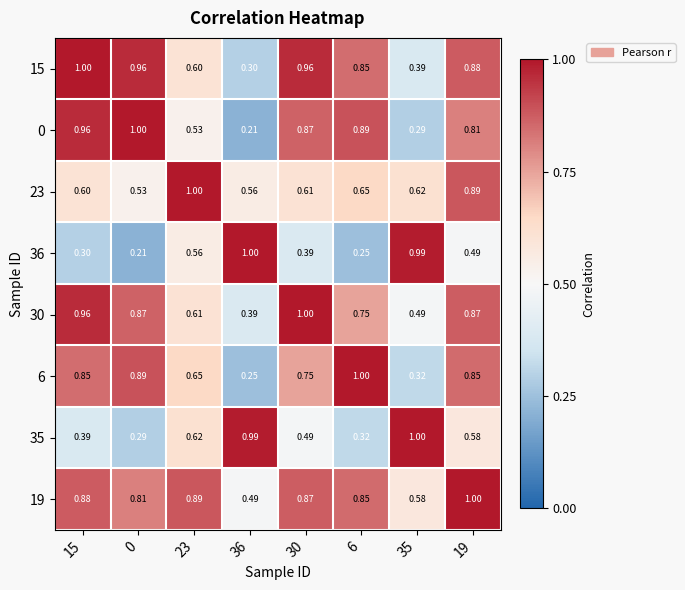

Is the value of 36 at 36 greater than the value of 23 at 15?

Yes